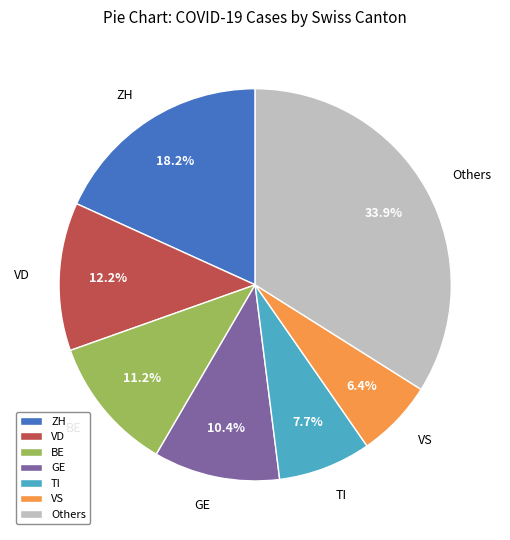

Rank the categories by value from lowest to highest.

VS, TI, GE, BE, VD, ZH, Others